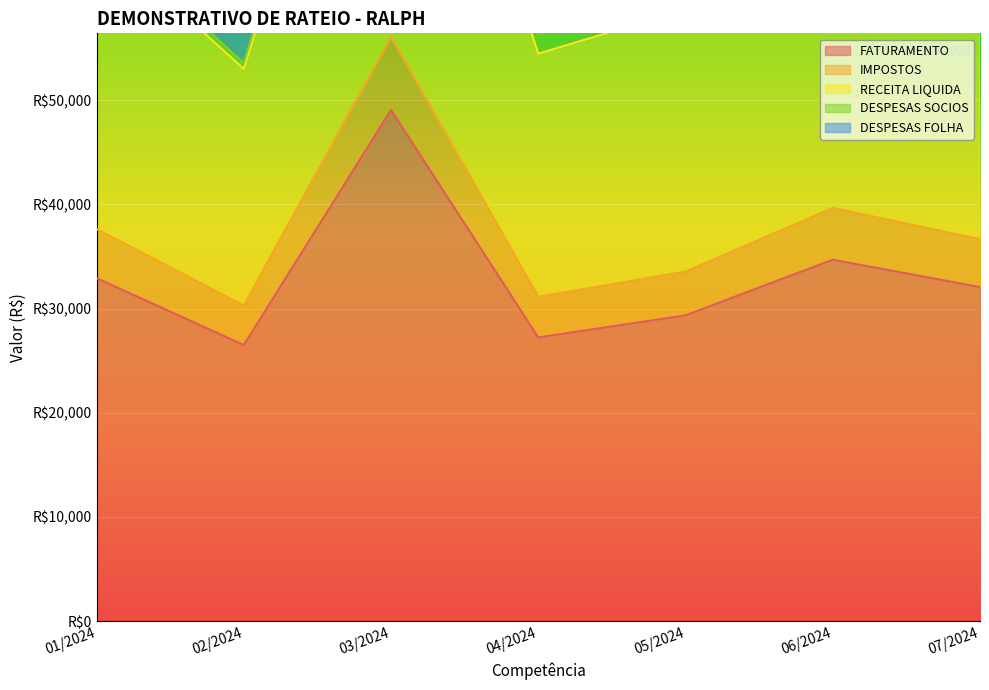

What is the sum of all IMPOSTOS values?

265045.3